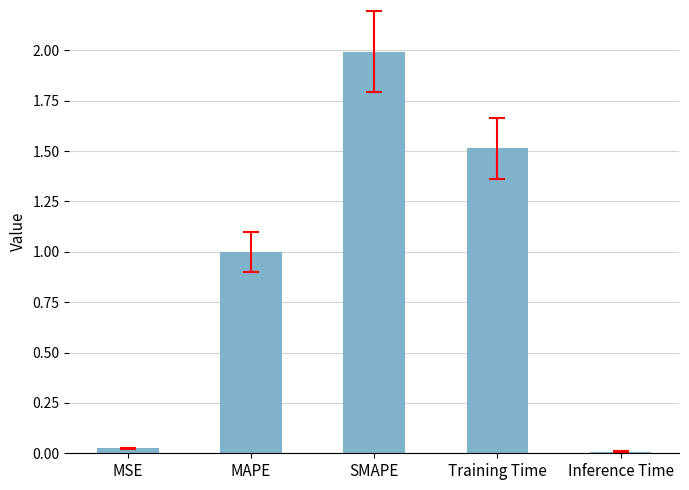

What is the change in value from MAPE to Inference Time?

-1.0